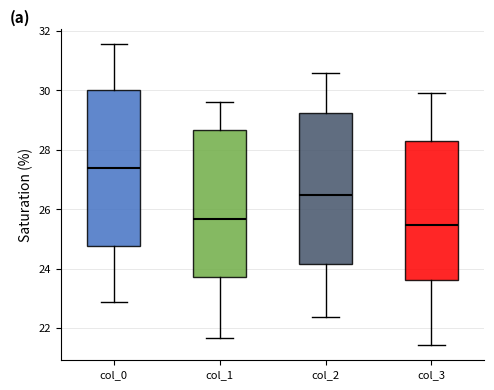

Where is the lower edge of the box for col_2 on the y-axis? The values are not printed on the chart, so give them approximately, as read against the axis.

24.2